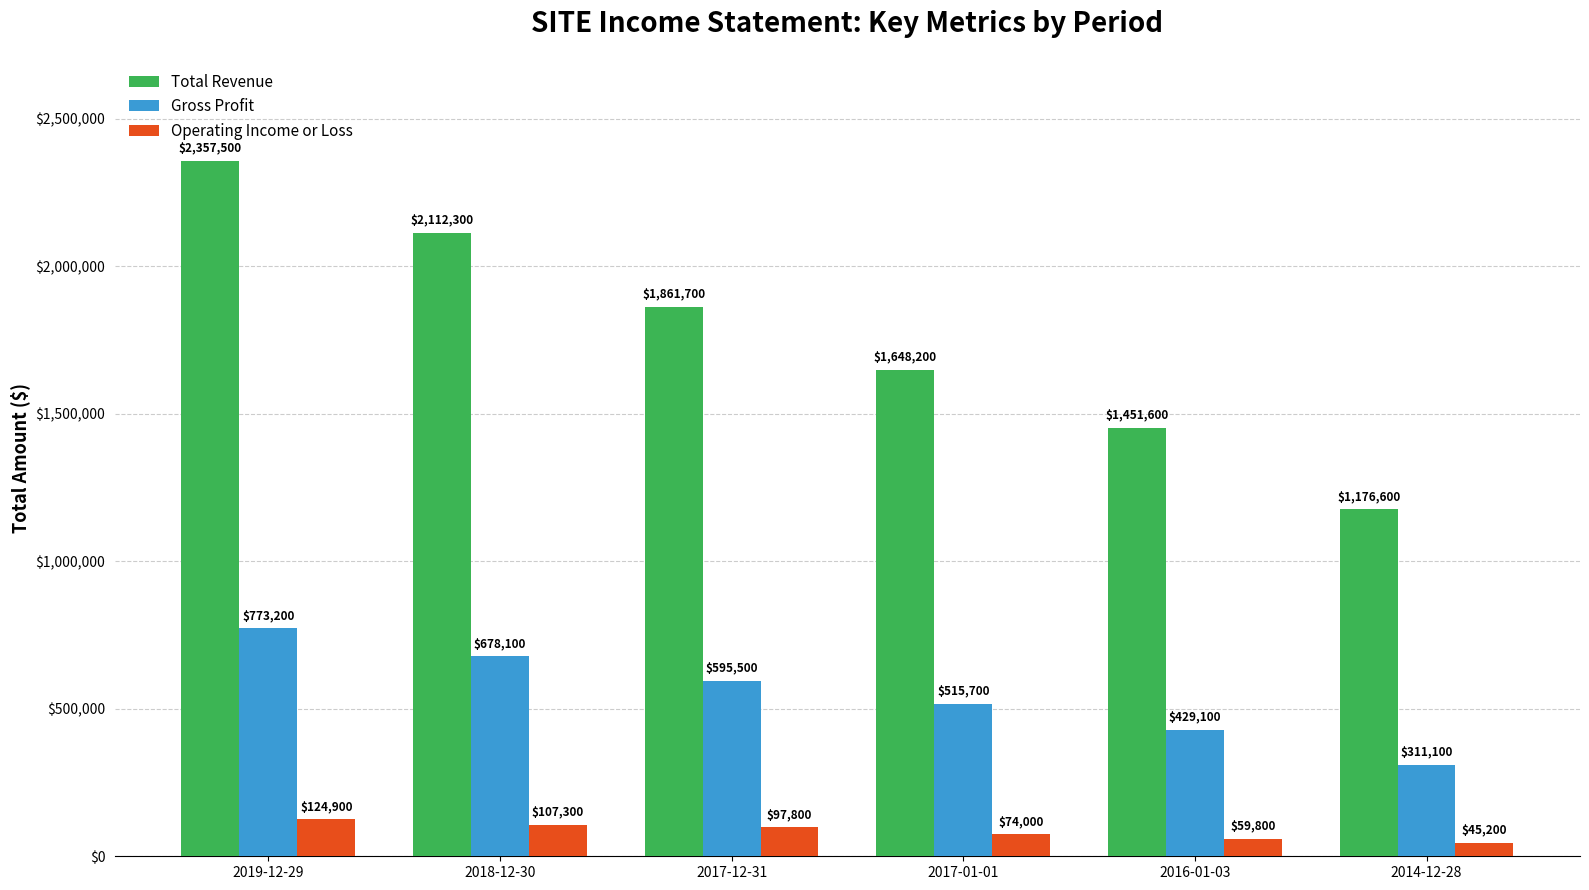

Which series has the widest spread of values?

Total Revenue